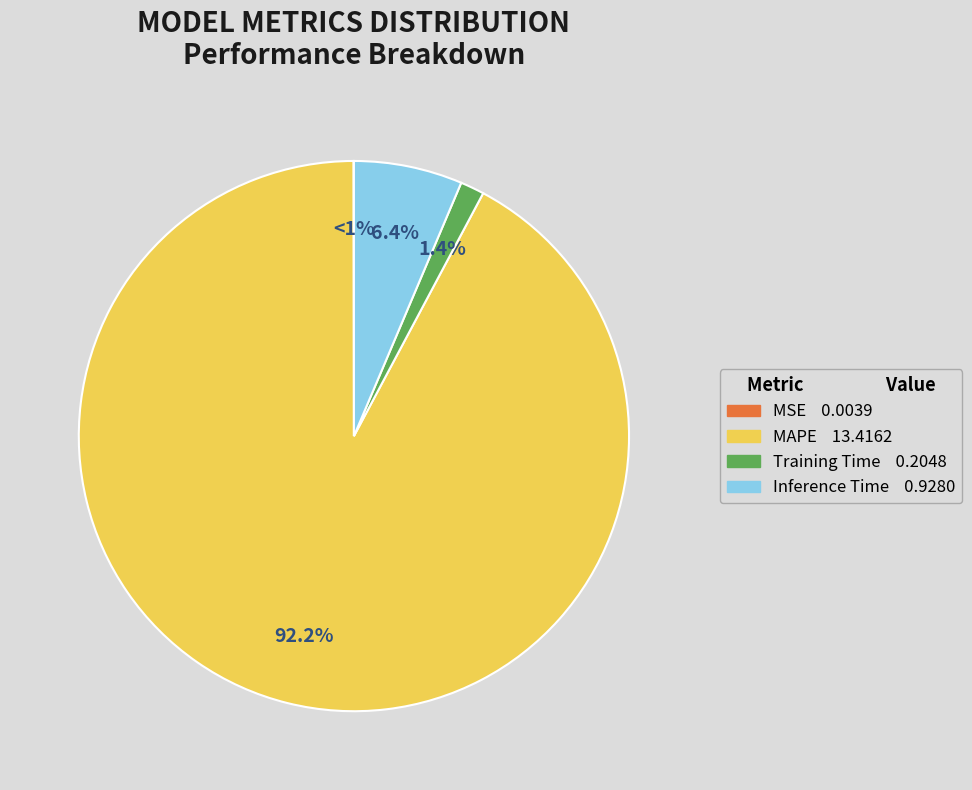

To the nearest percent, what is the average slice percentage?

25%